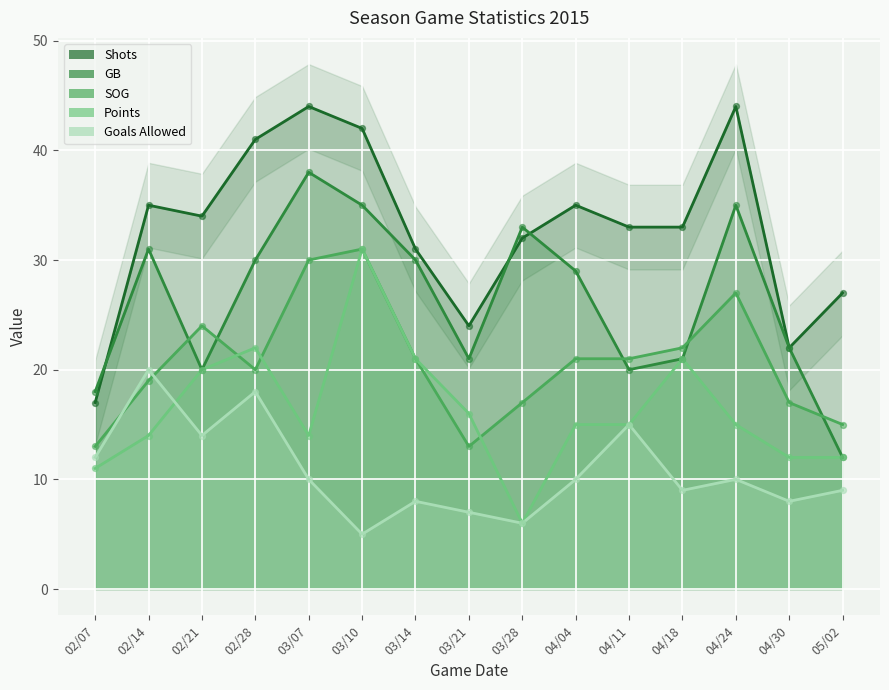

At how many categories does at least one series exceed 26?

12